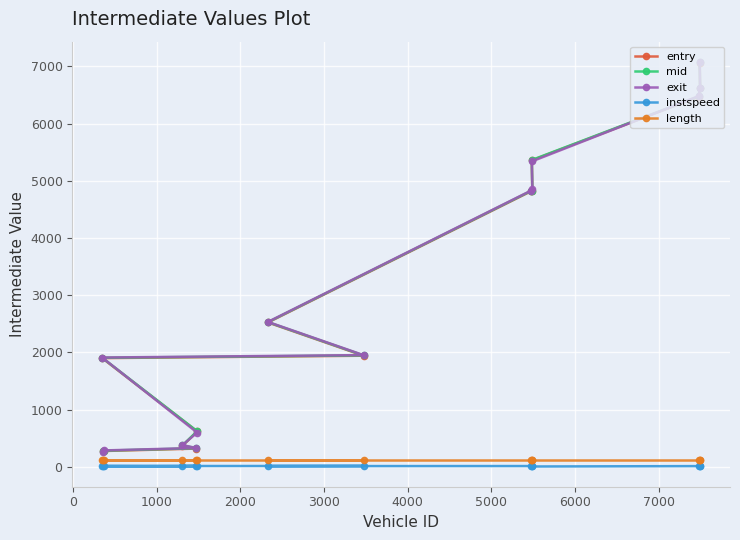

At how many categories does at least one series exceed 2311?

7